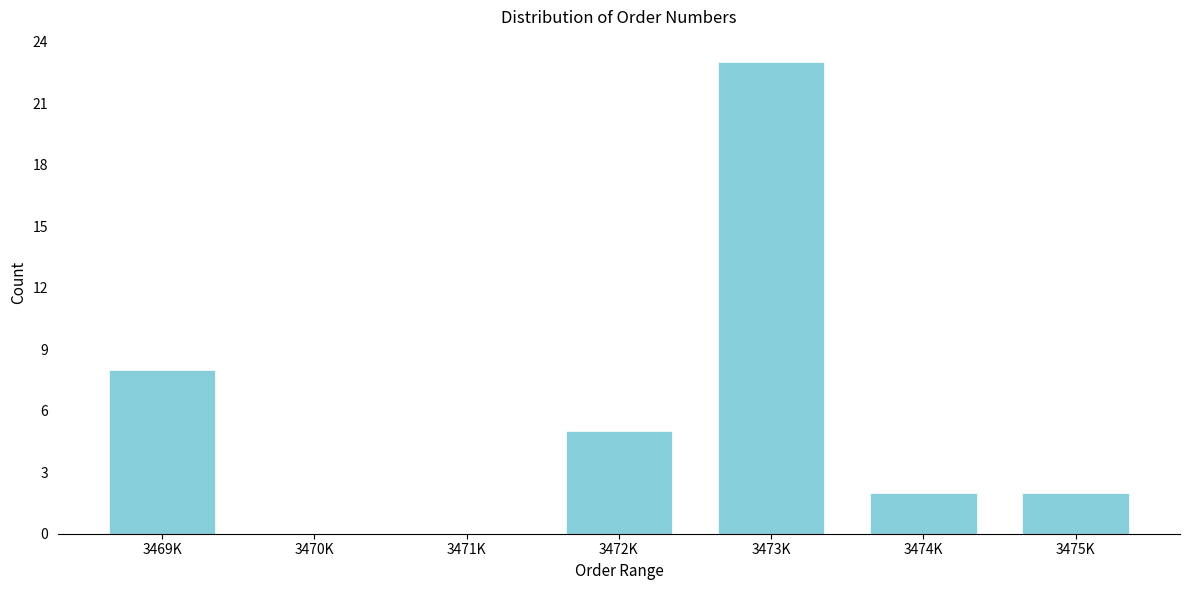

Reading left to right, what are all the values shown in this chart?

3469K=8	3470K=0	3471K=0	3472K=5	3473K=23	3474K=2	3475K=2